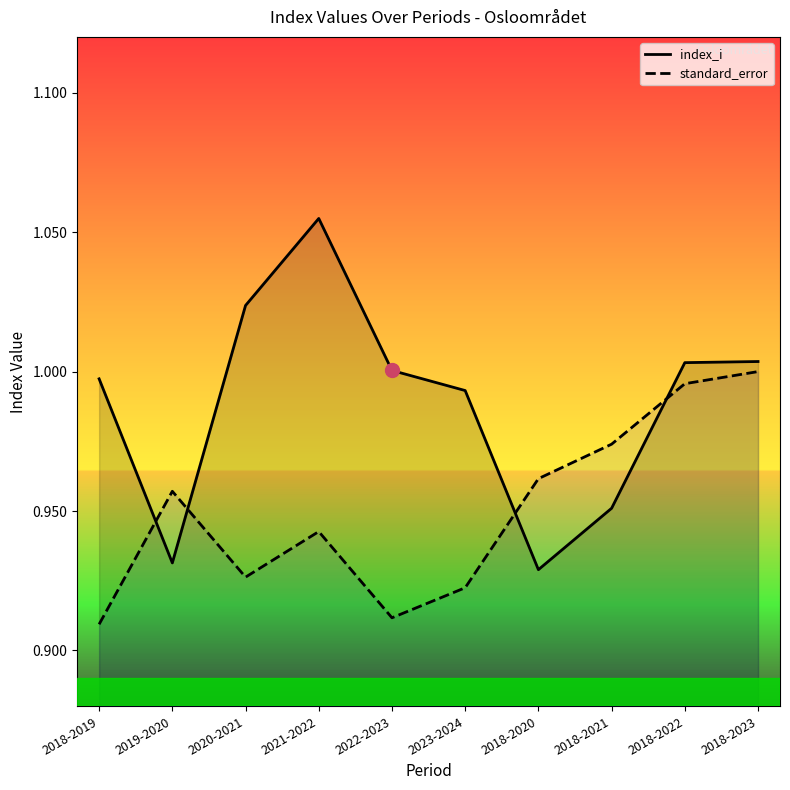

The standard_error series shows 1.7 at 2018-2021. True or false?

False